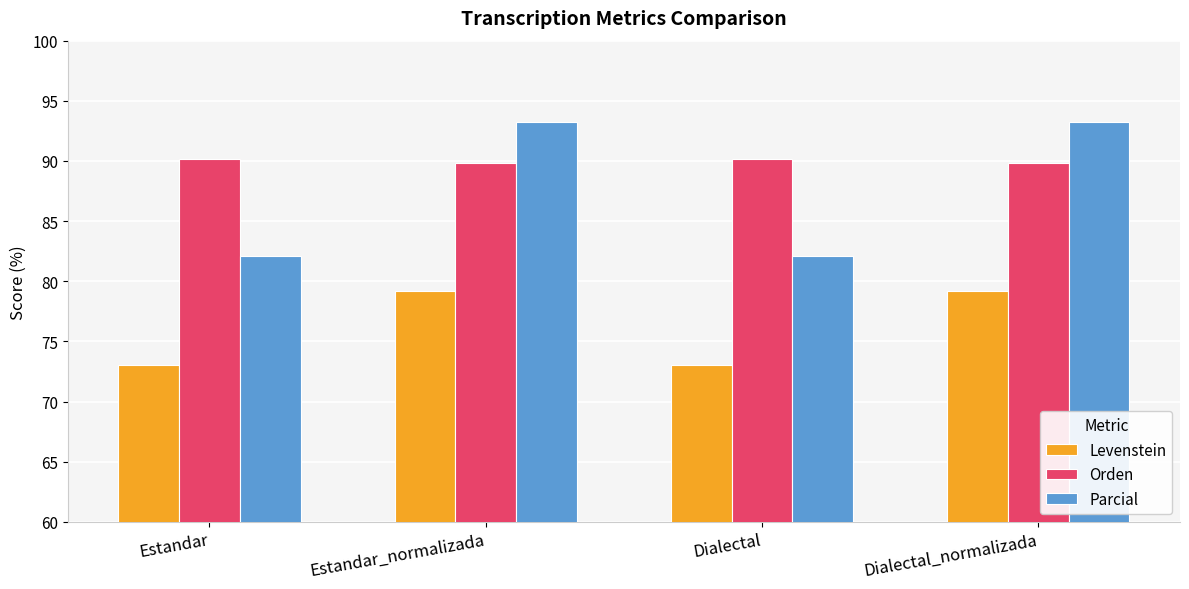

What is the label of the 4th bar from the right?

Estandar